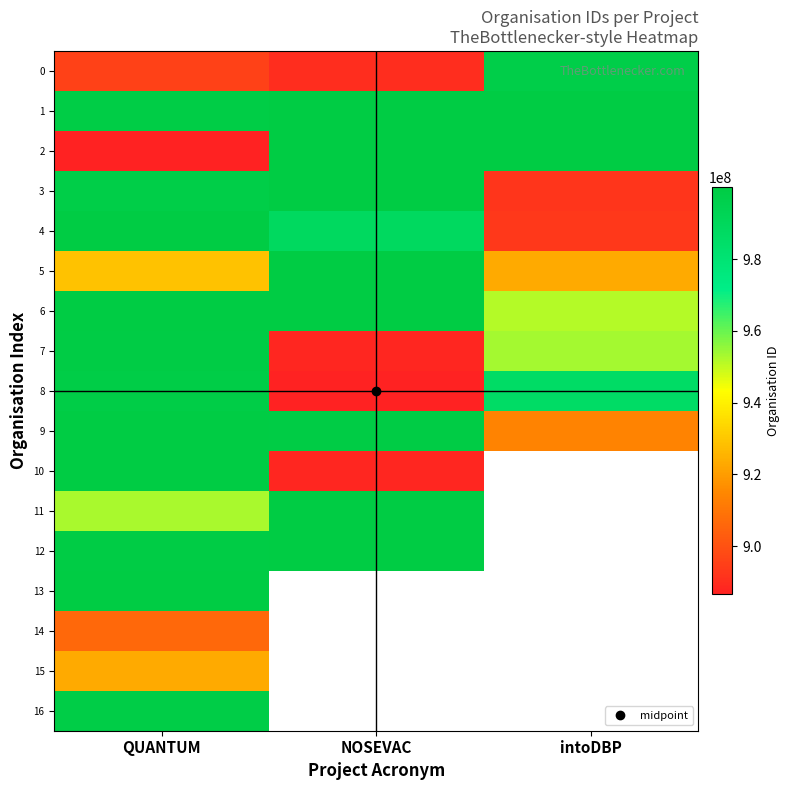

What is the smallest value displayed?

886608907.0